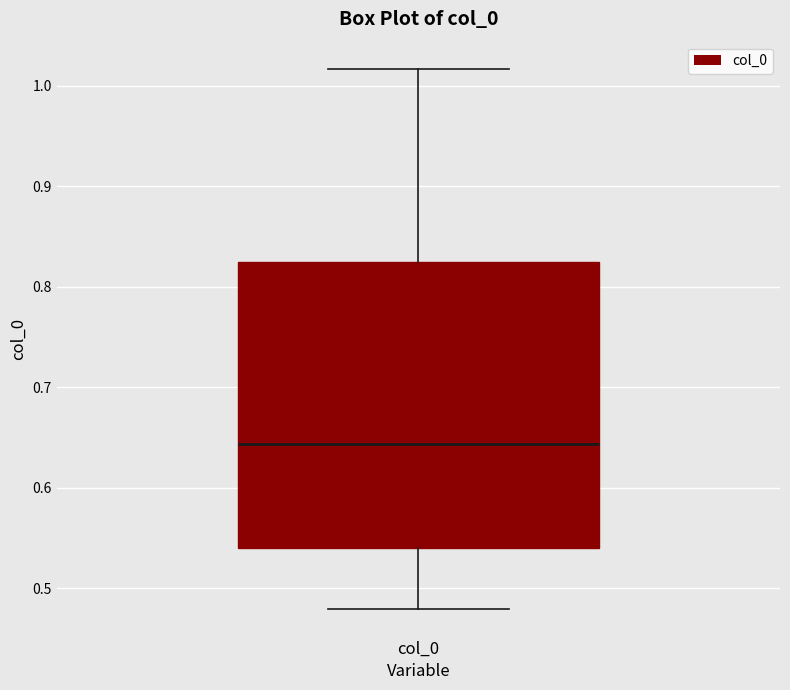

Where does the upper whisker of the box for col_0 end on the y-axis? The values are not printed on the chart, so give them approximately, as read against the axis.

1.02